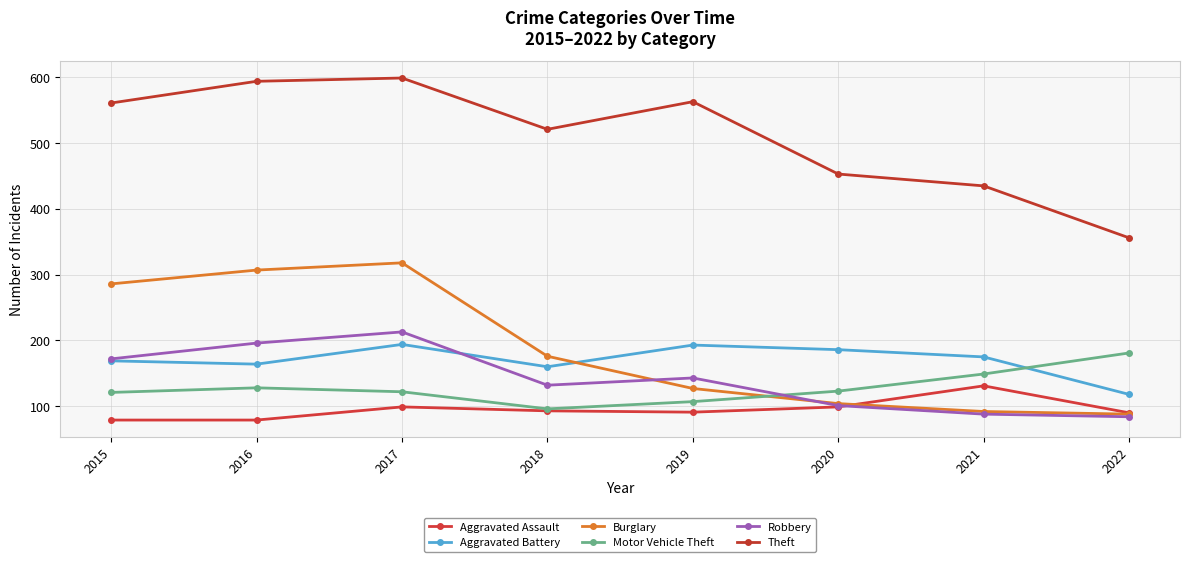

What is the difference between the Robbery values at 2015 and 2016?

24